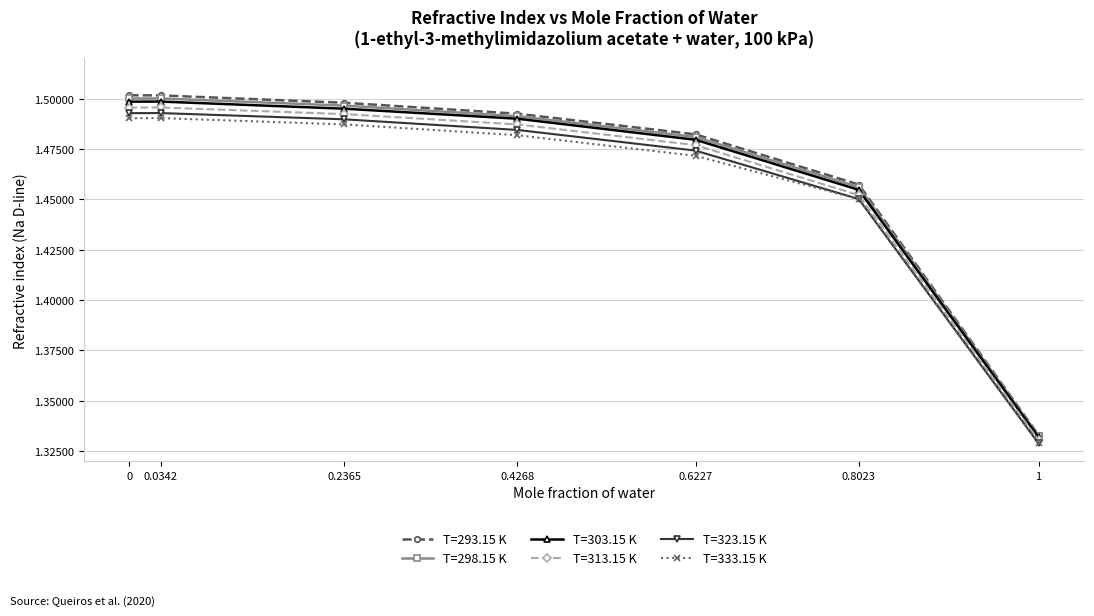

True or false: T=323.15 K has more than 1 interior local peaks.

False